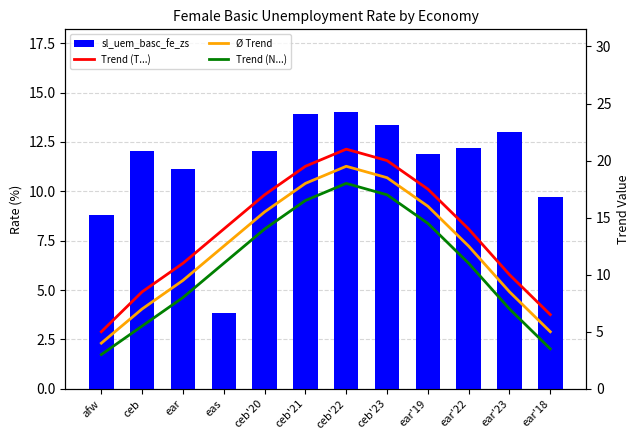

What is the difference between the maximum and second lowest values in the Trend (T...) series?

14.5